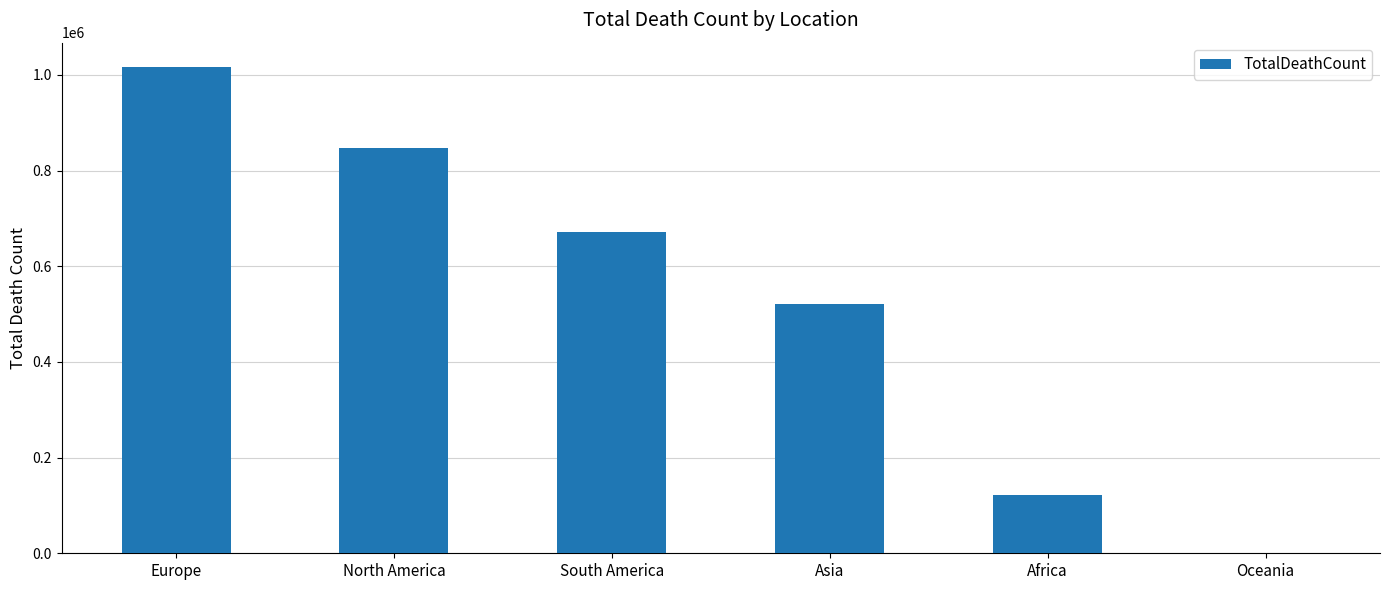

The value at Africa is 121784. True or false?

True